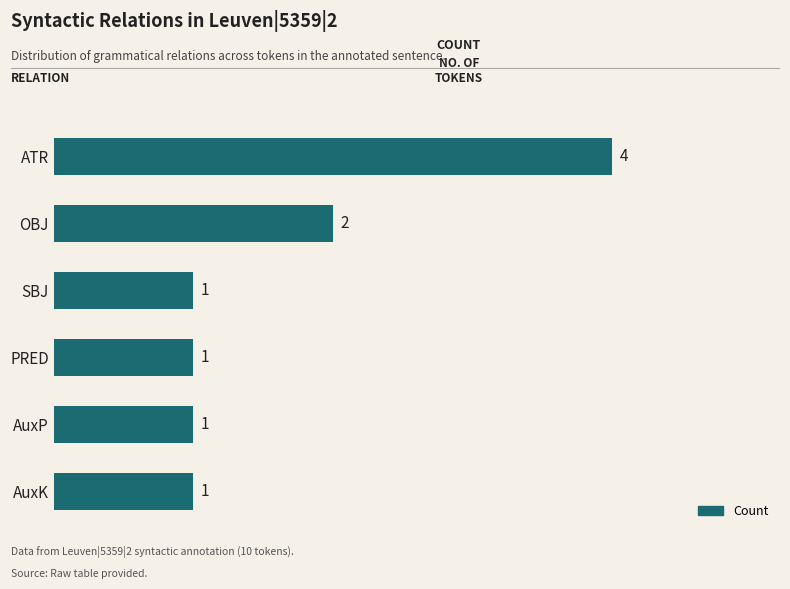

What is the change in value from ATR to SBJ?

-3